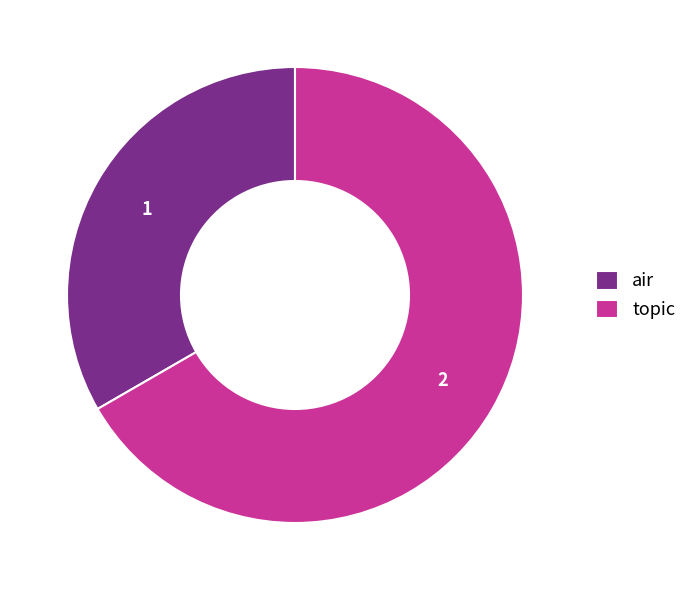

Which has a higher value, air or topic?

topic